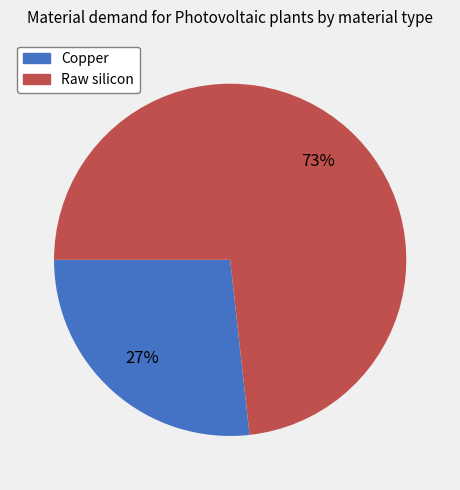

Do Raw silicon and Copper together represent more than half of the pie?

Yes